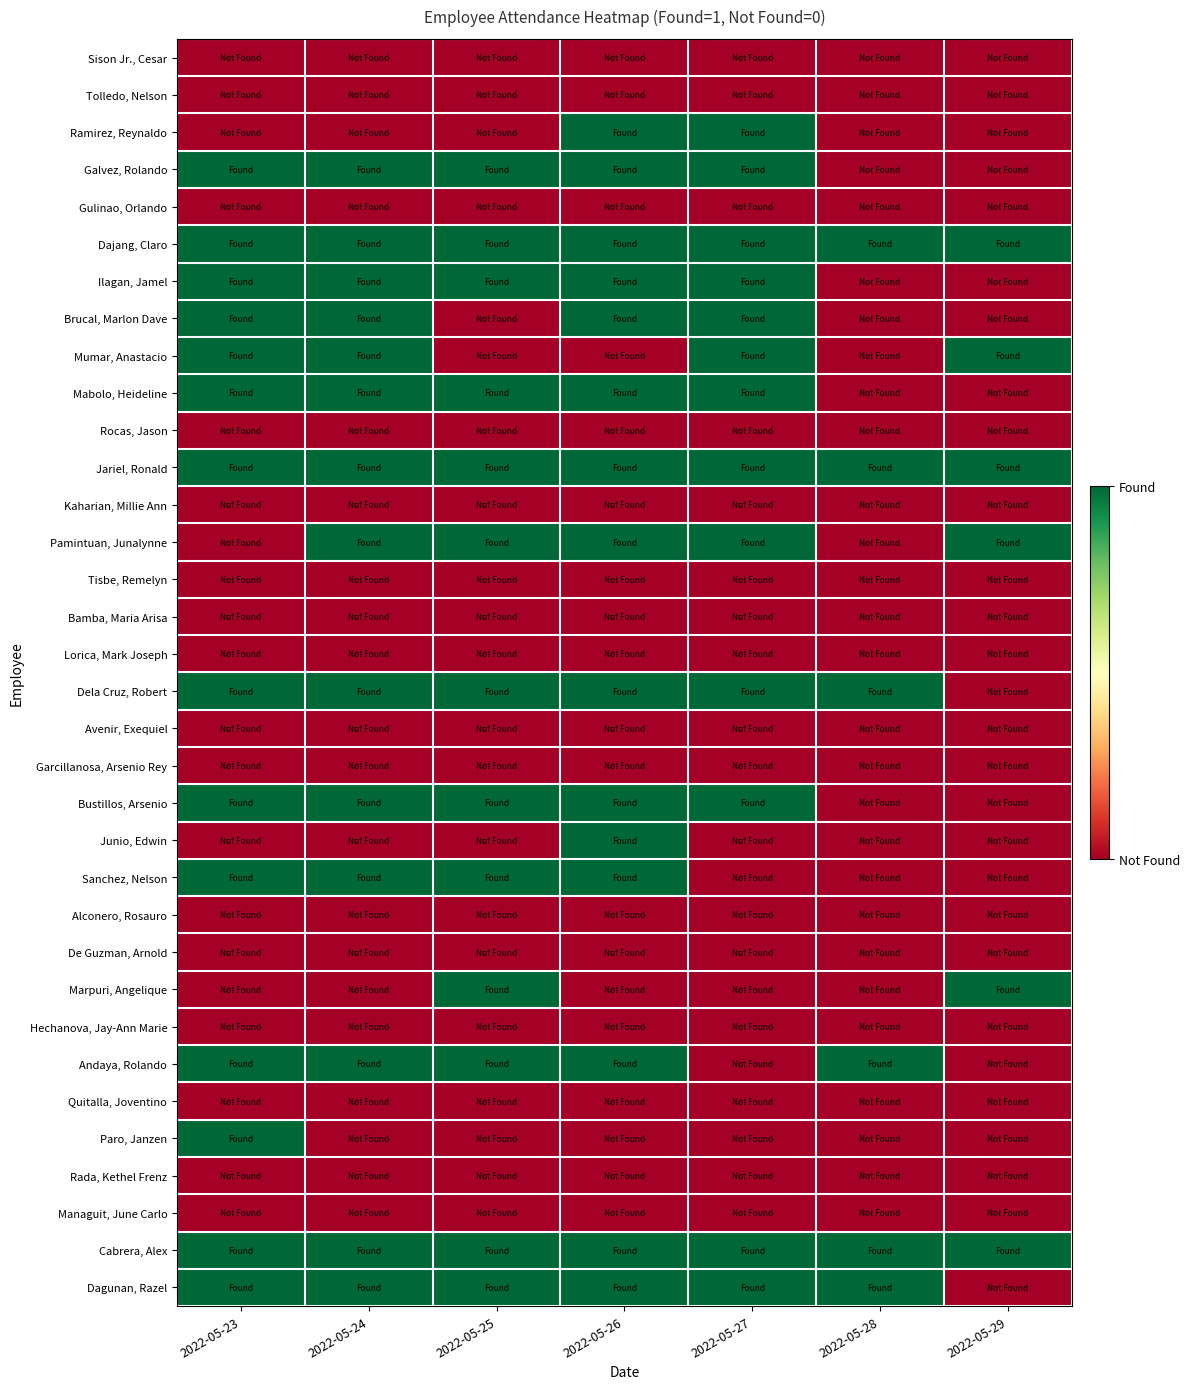

Which series has the largest total across all categories?

Dajang, Claro